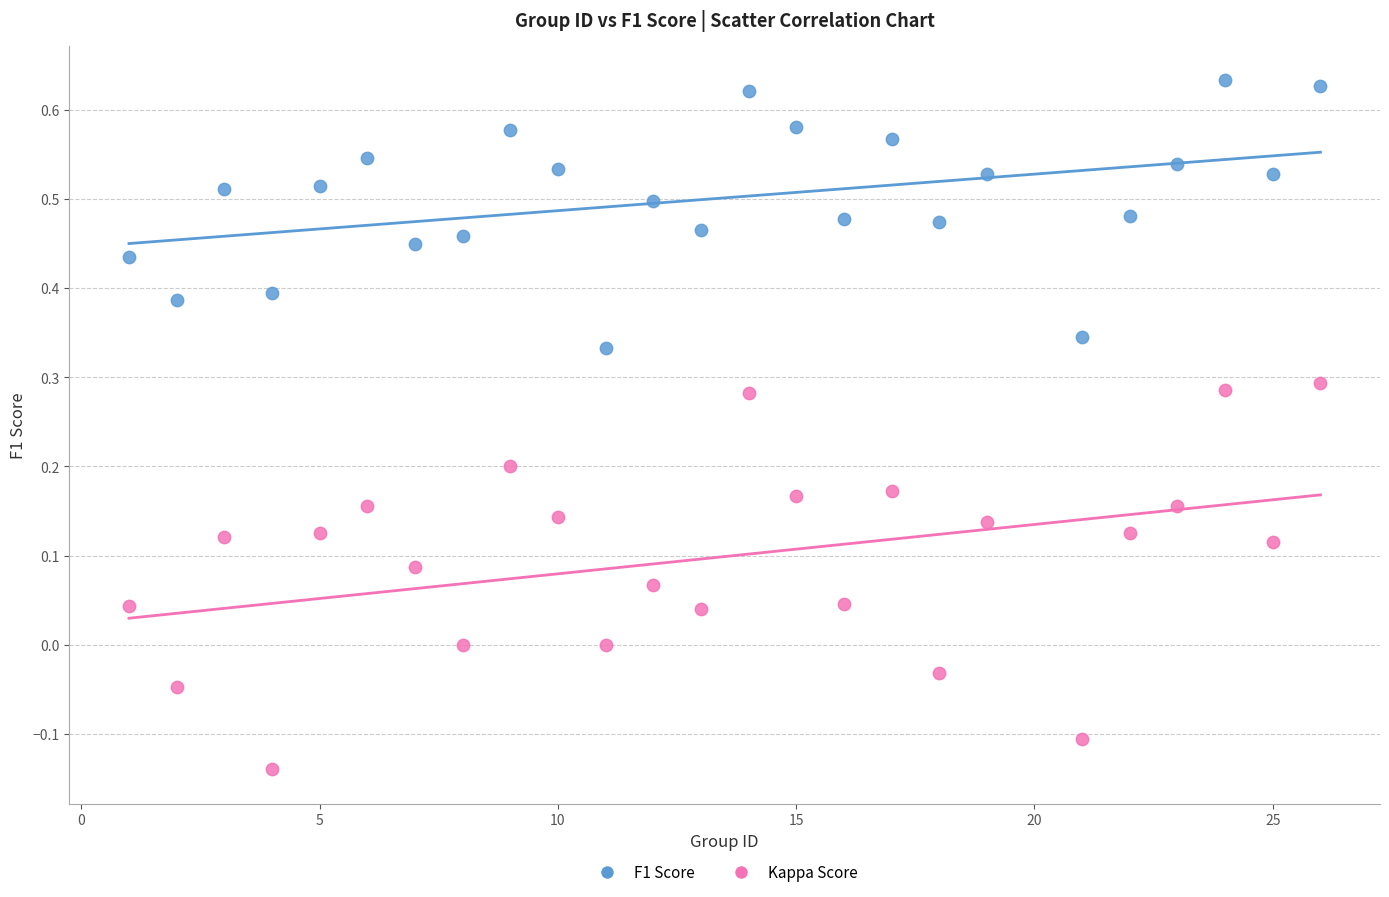

Which series has the largest Y range (max minus min)?

Kappa Score